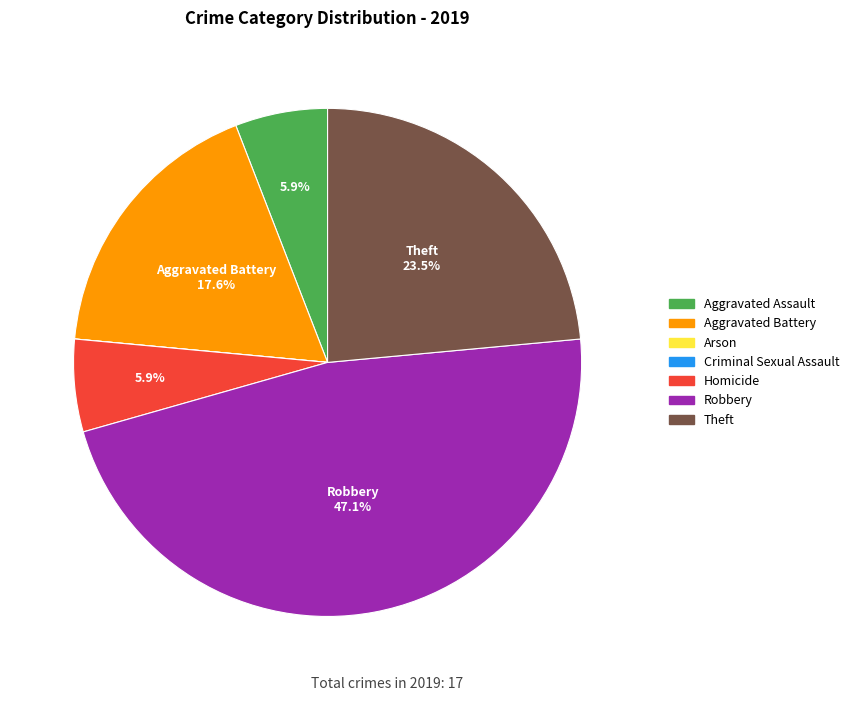

What portion of the pie excludes Aggravated Assault?

94.1%